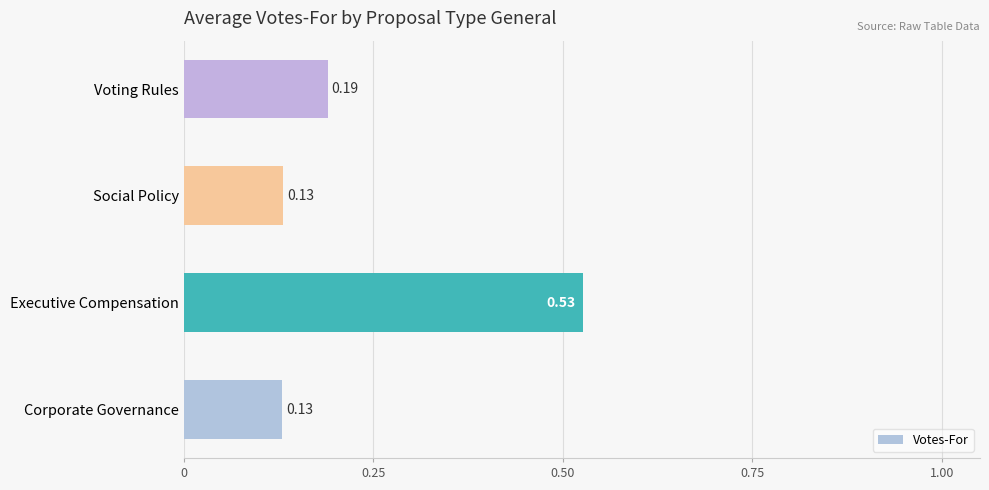

What is the change in value from Executive Compensation to Social Policy?

-0.4